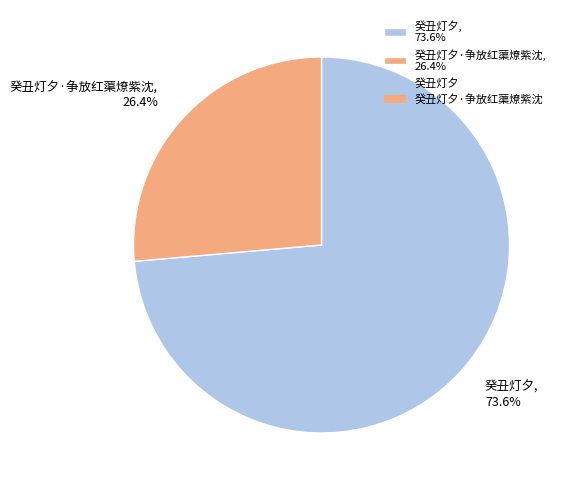

Count the number of slices in the pie.

2